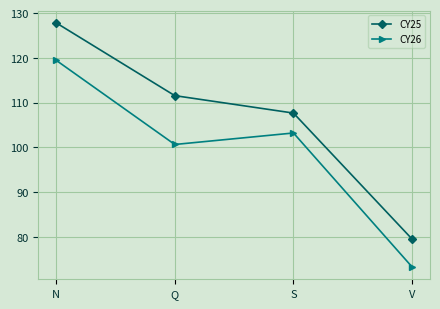

Reading left to right, list all the values displayed in this chart.

CY25: 127.9	111.6	107.7	79.5
CY26: 119.5	100.7	103.2	73.3